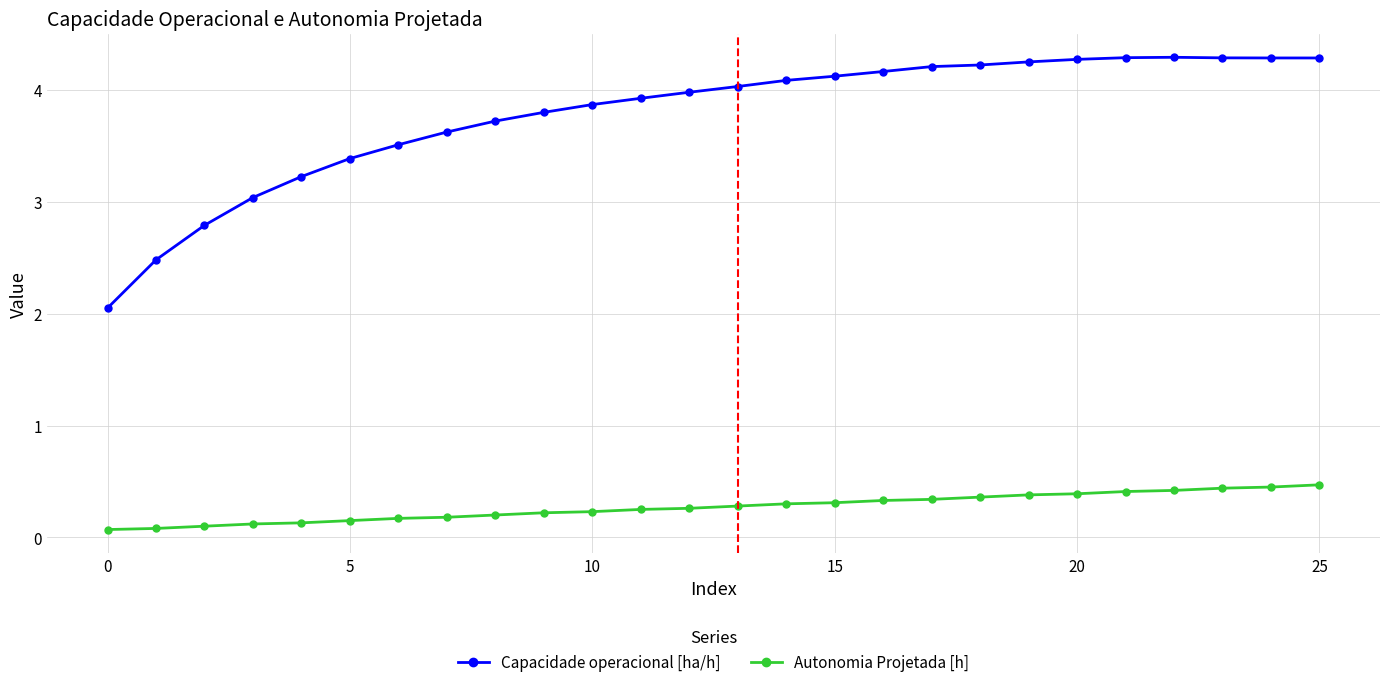

Which series has the largest total across all categories?

Capacidade operacional [ha/h]